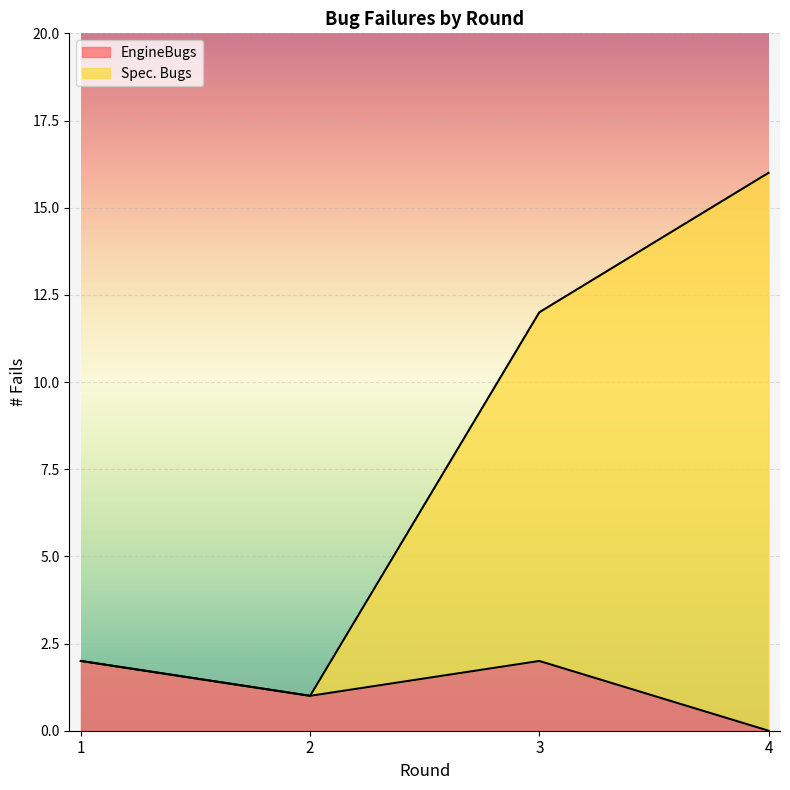

Reading left to right, transcribe all the data shown in this chart.

EngineBugs: 2	1	2	0
Spec. Bugs: 2	1	12	16